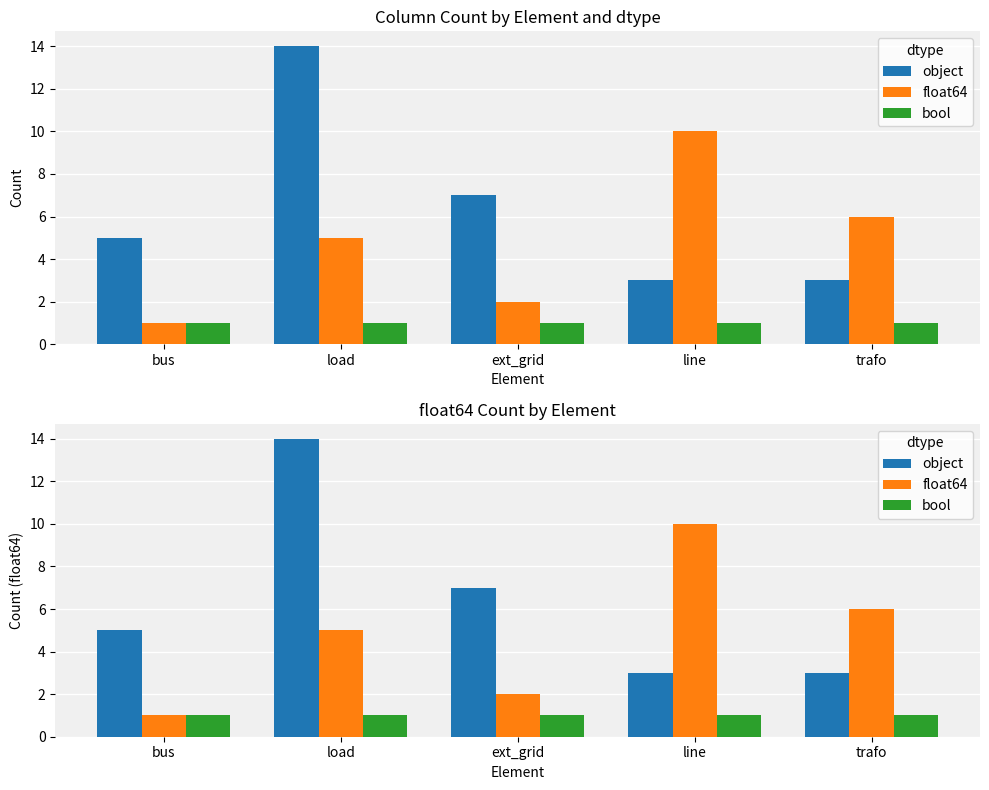

What is the label of the 3rd bar from the left?

ext_grid